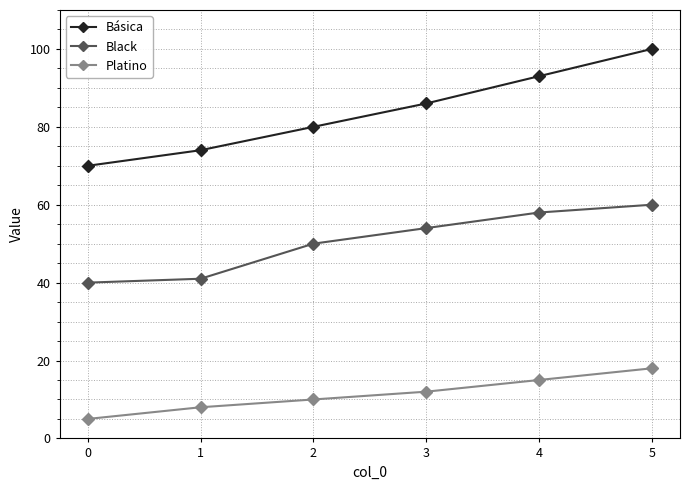

Count the number of data series in this chart.

3